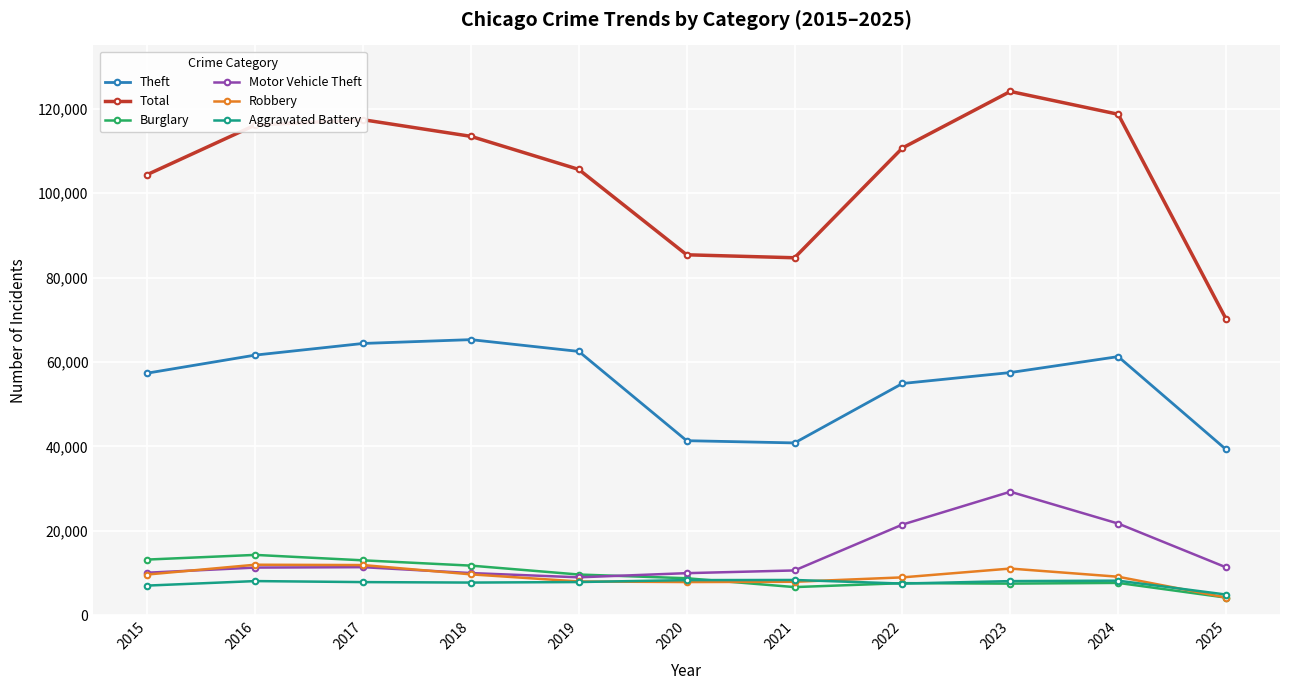

Count the number of data series in this chart.

6